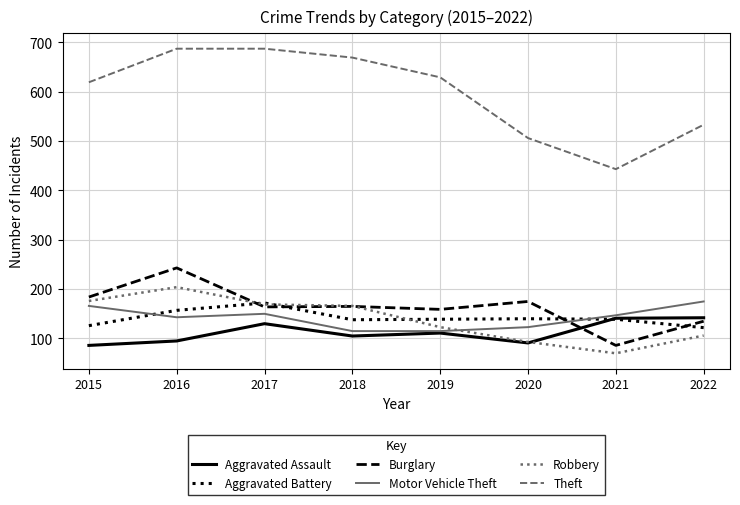

What is the smallest value displayed?

70